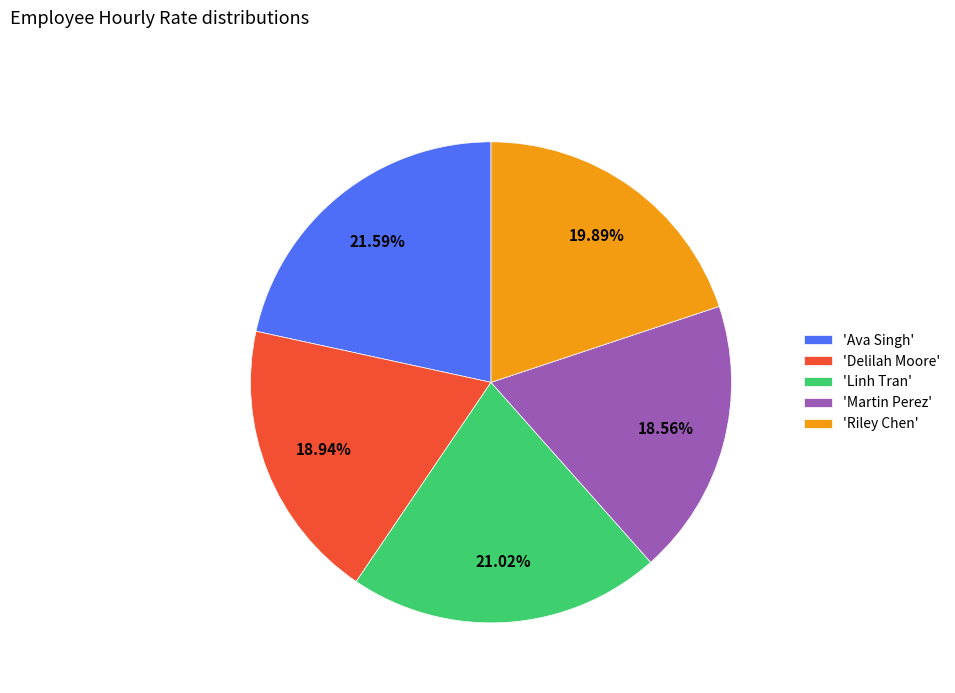

Approximately how many times larger is the value at 'Delilah Moore' compared to 'Martin Perez'?

1.0